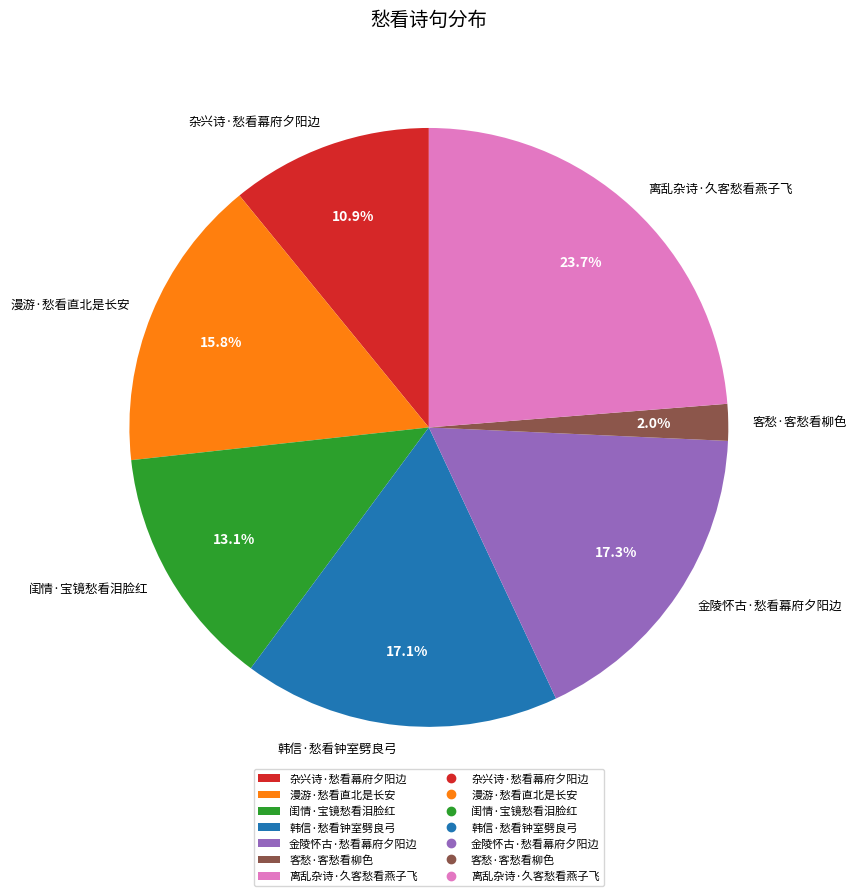

Which category has the biggest portion of the pie?

离乱杂诗·久客愁看燕子飞